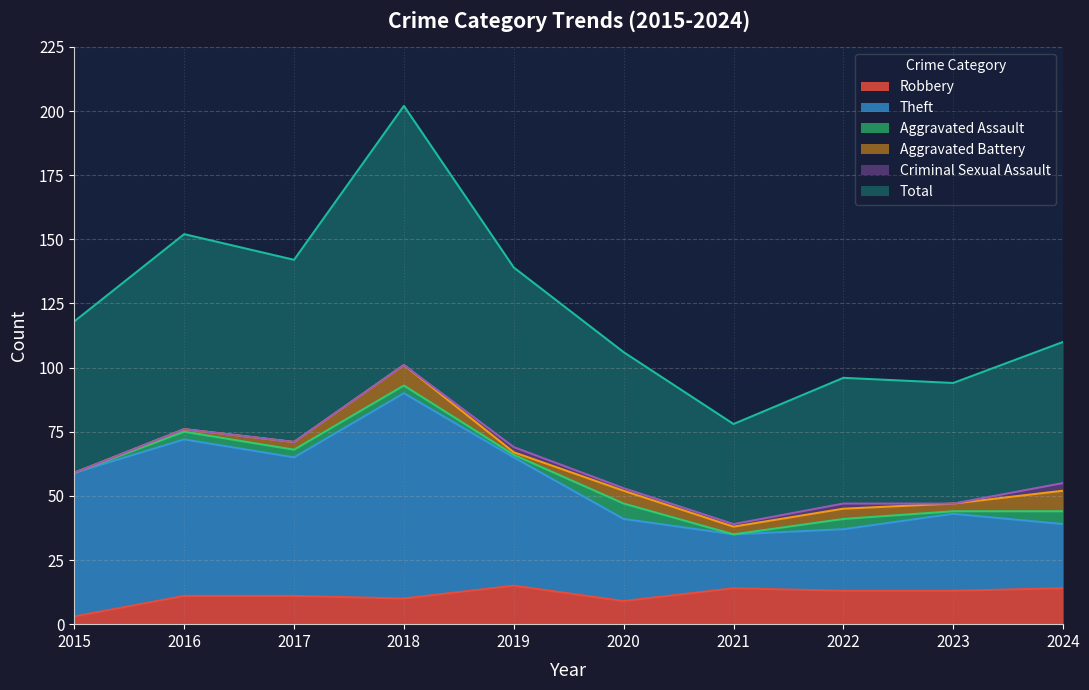

Does the chart display data point markers on the line(s)?

No